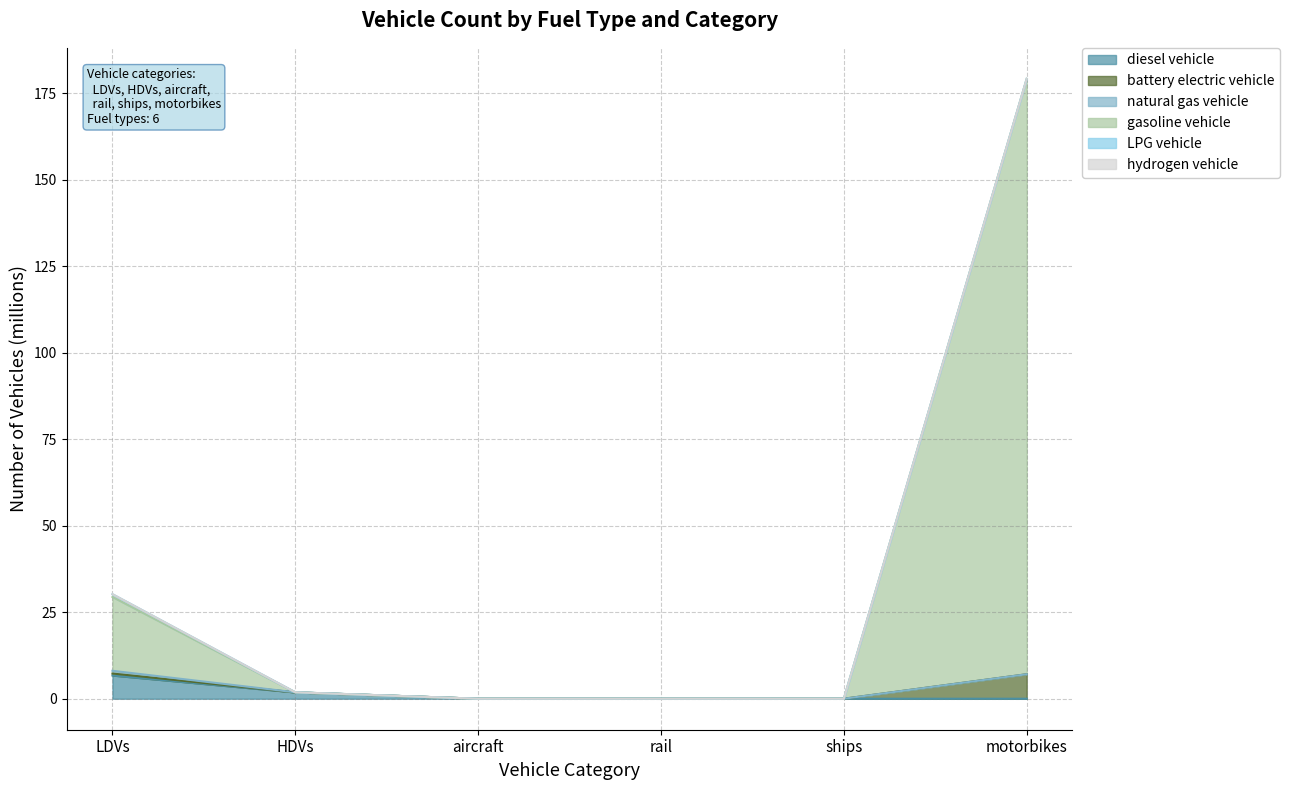

The diesel vehicle series shows 0.0 at motorbikes. True or false?

True